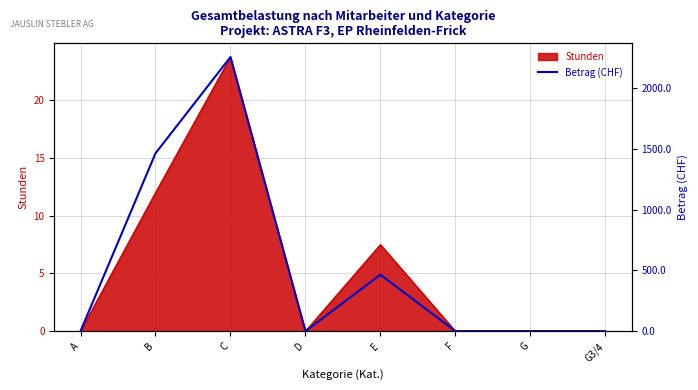

The Stunden series shows 12.0 at B. True or false?

True